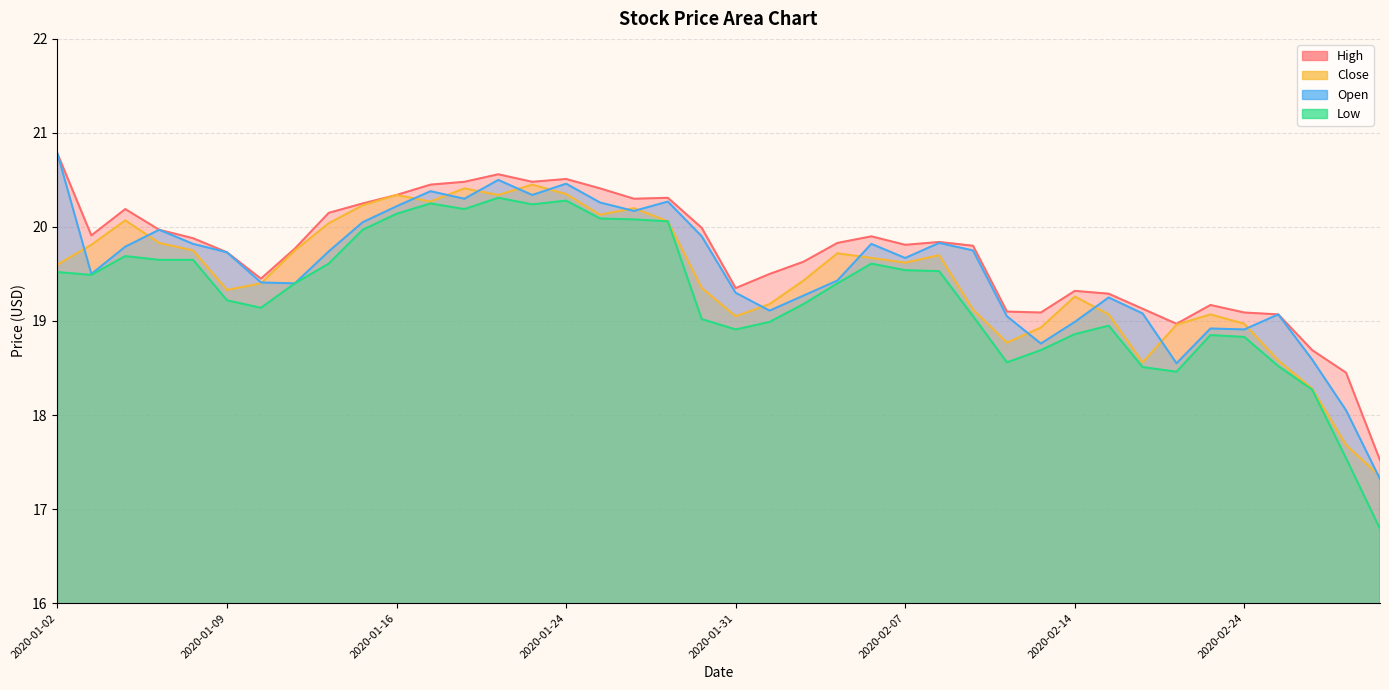

What is the spread (max minus min) of values at 2020-01-22?

0.2